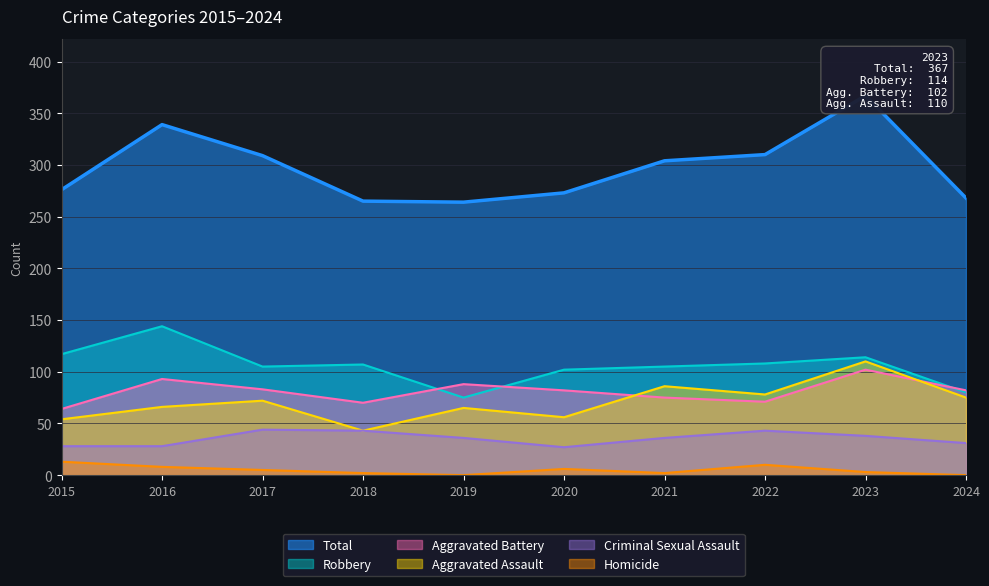

Reading left to right, what are all the values shown in this chart?

Total: 2015=276	2016=339	2017=309	2018=265	2019=264	2020=273	2021=304	2022=310	2023=367	2024=268
Robbery: 2015=117	2016=144	2017=105	2018=107	2019=75	2020=102	2021=105	2022=108	2023=114	2024=80
Aggravated Battery: 2015=64	2016=93	2017=83	2018=70	2019=88	2020=82	2021=75	2022=71	2023=102	2024=82
Aggravated Assault: 2015=54	2016=66	2017=72	2018=43	2019=65	2020=56	2021=86	2022=78	2023=110	2024=75
Criminal Sexual Assault: 2015=28	2016=28	2017=44	2018=43	2019=36	2020=27	2021=36	2022=43	2023=38	2024=31
Homicide: 2015=13	2016=8	2017=5	2018=2	2019=0	2020=6	2021=2	2022=10	2023=3	2024=0